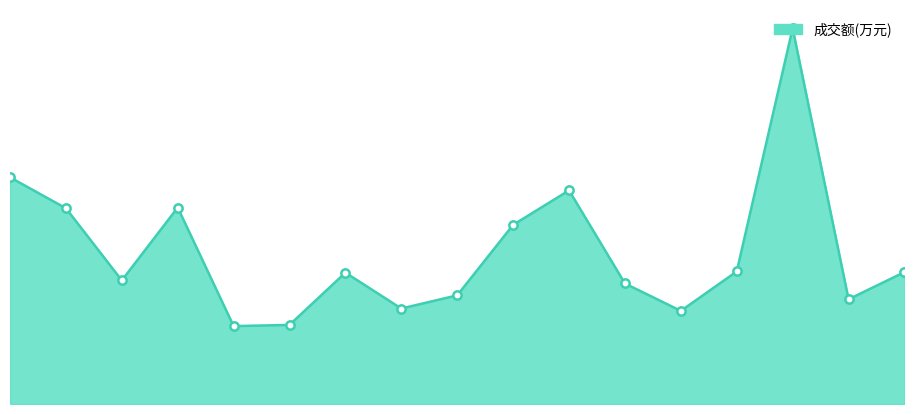

Is this an area chart (filled region under the line)?

Yes